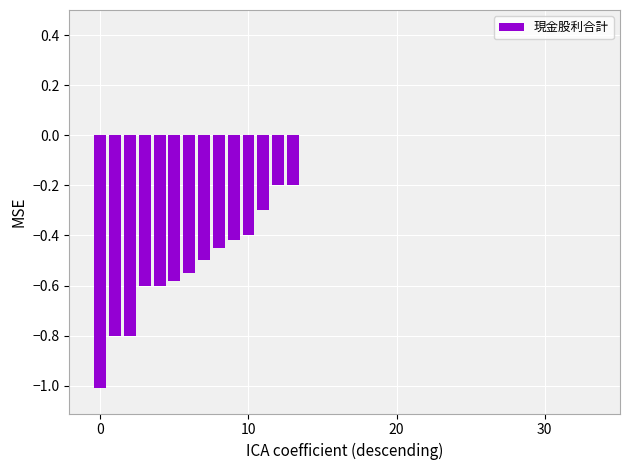

How many series are shown in this chart?

1